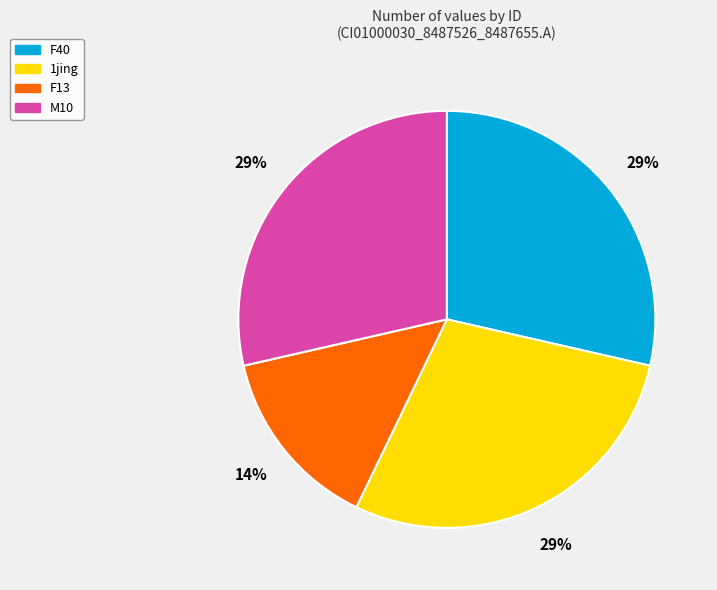

Count the number of slices in the pie.

4